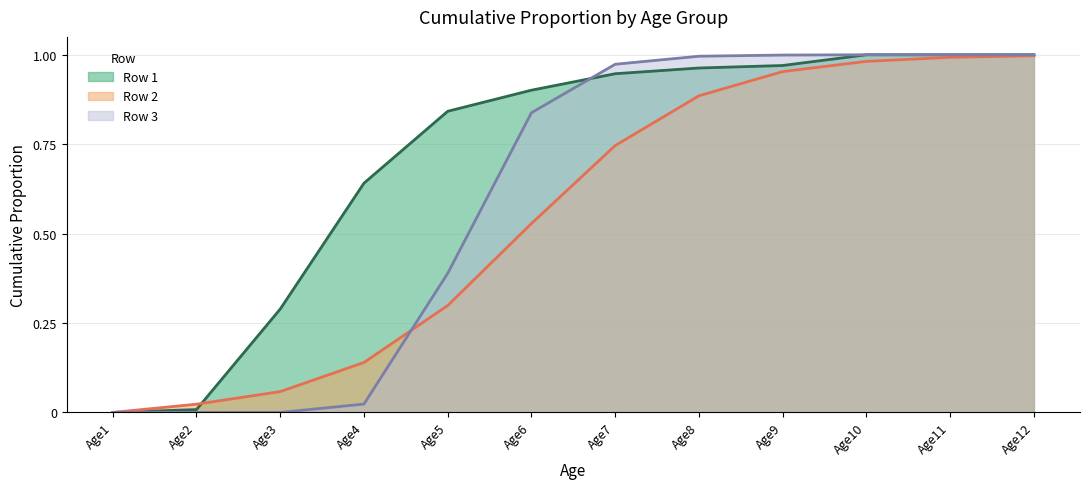

What are all the series names shown in the legend?

Row 1, Row 2, Row 3